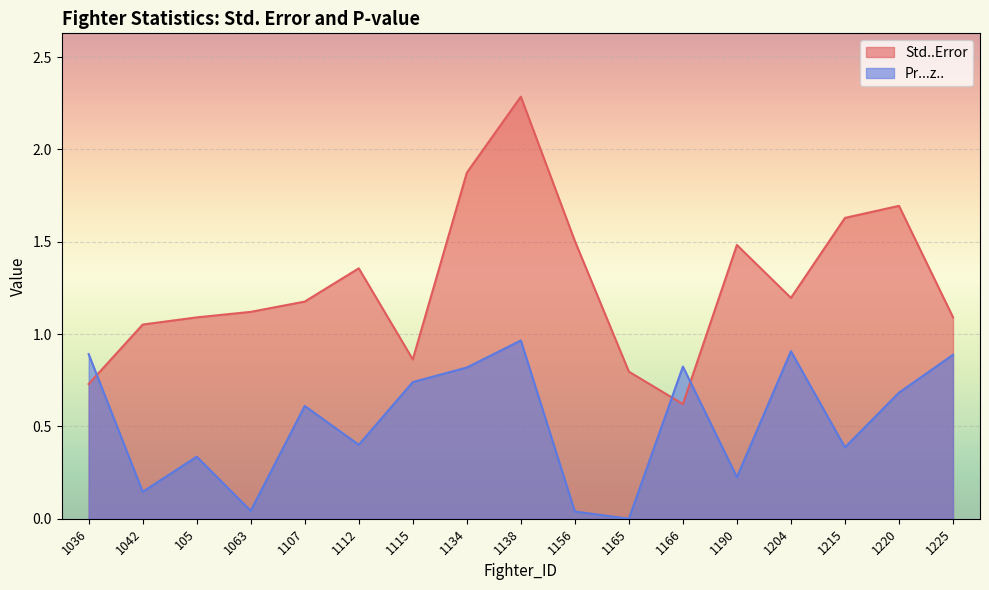

Rank the series by their maximum value, from lowest to highest.

Pr...z.., Std..Error